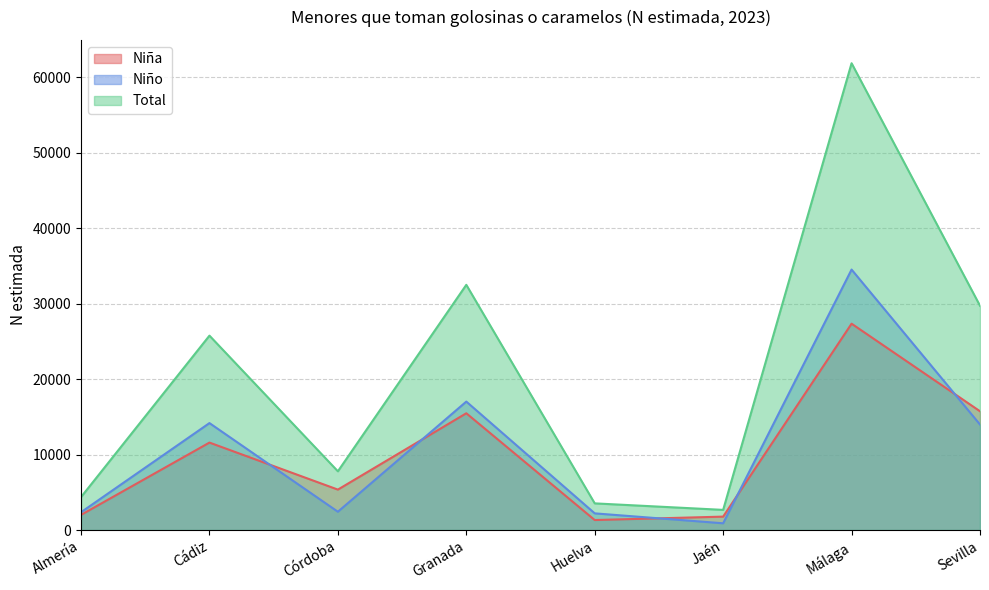

True or false: Niña has more than 2 points higher than both neighbors.

True